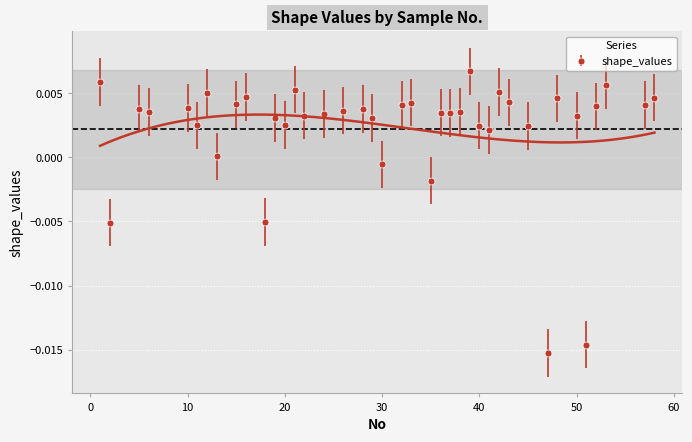

Count the number of values greater than 0.

34